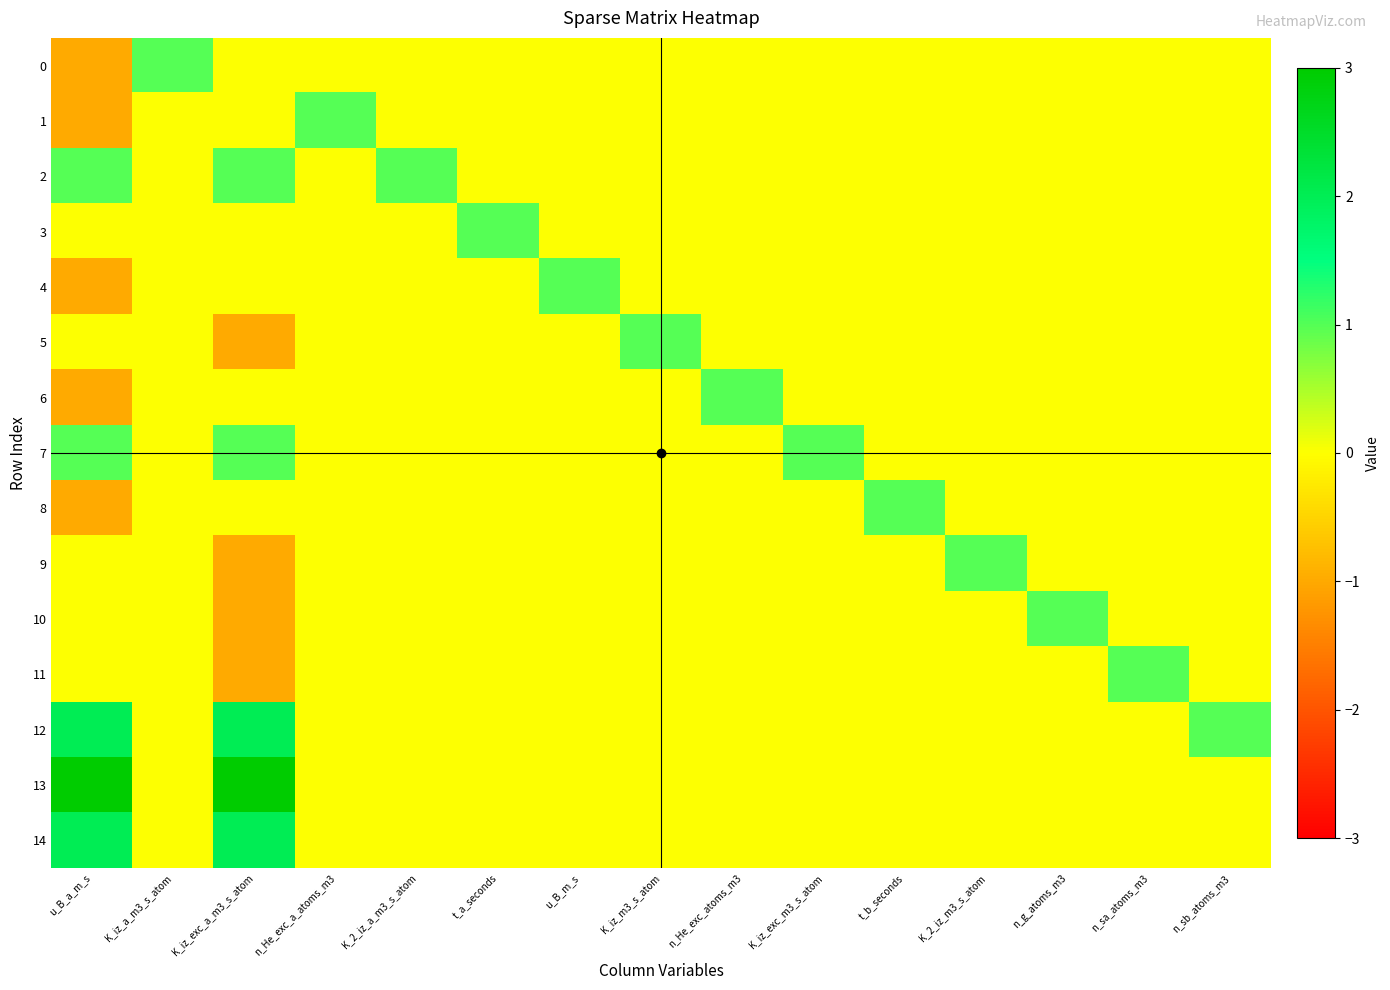

What is the spread (max minus min) of values at n_g_atoms_m3?

1